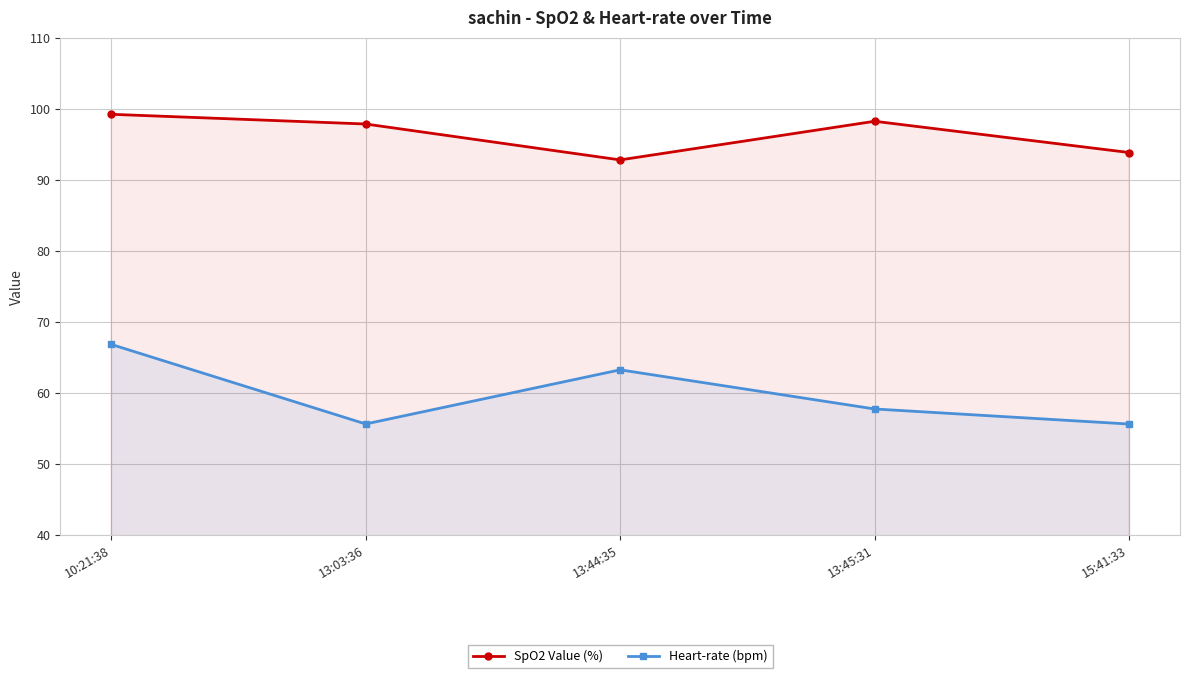

Reading right to left, list all the values displayed in this chart.

SpO2 Value (%): 93.8	98.2	92.8	97.8	99.2
Heart-rate (bpm): 55.6	57.7	63.2	55.6	66.8